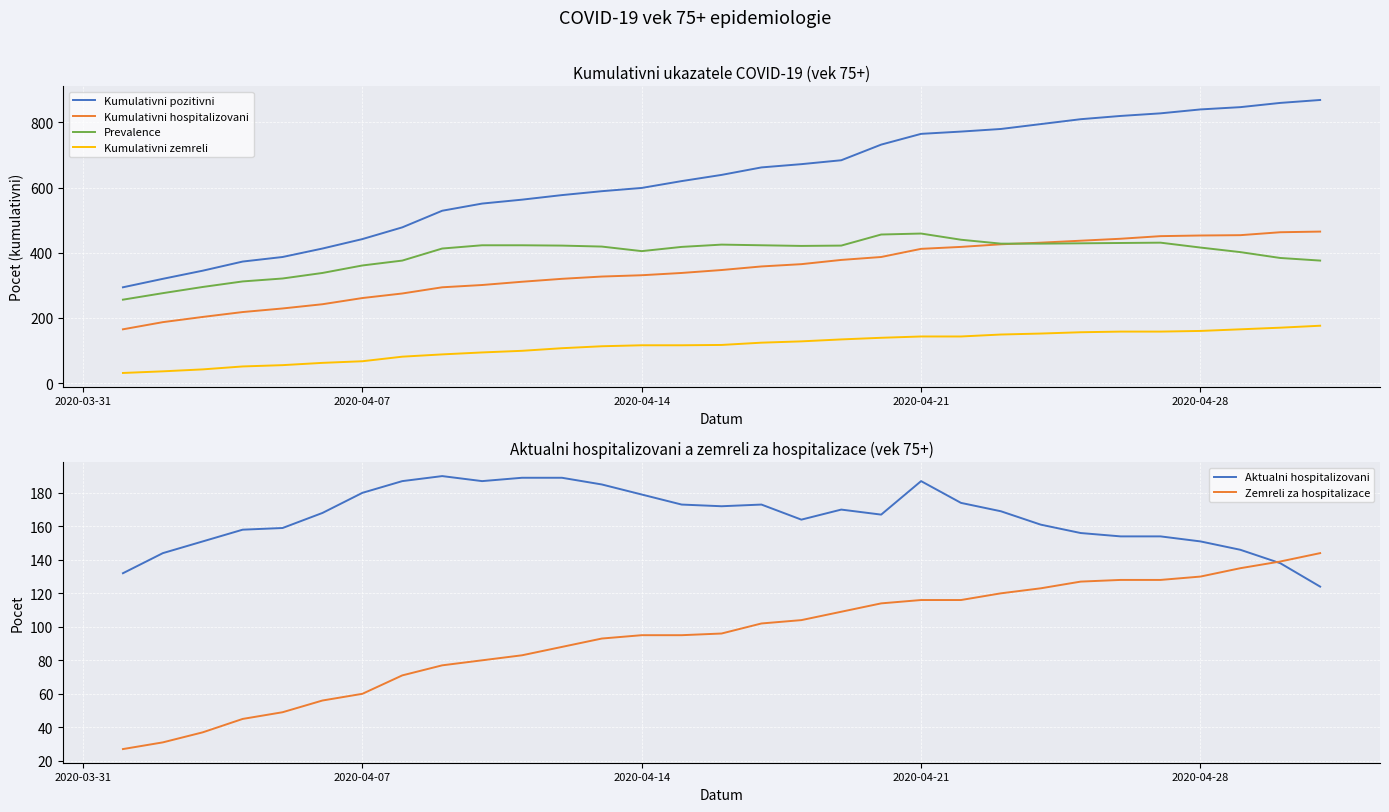

What is the smallest value displayed?

27